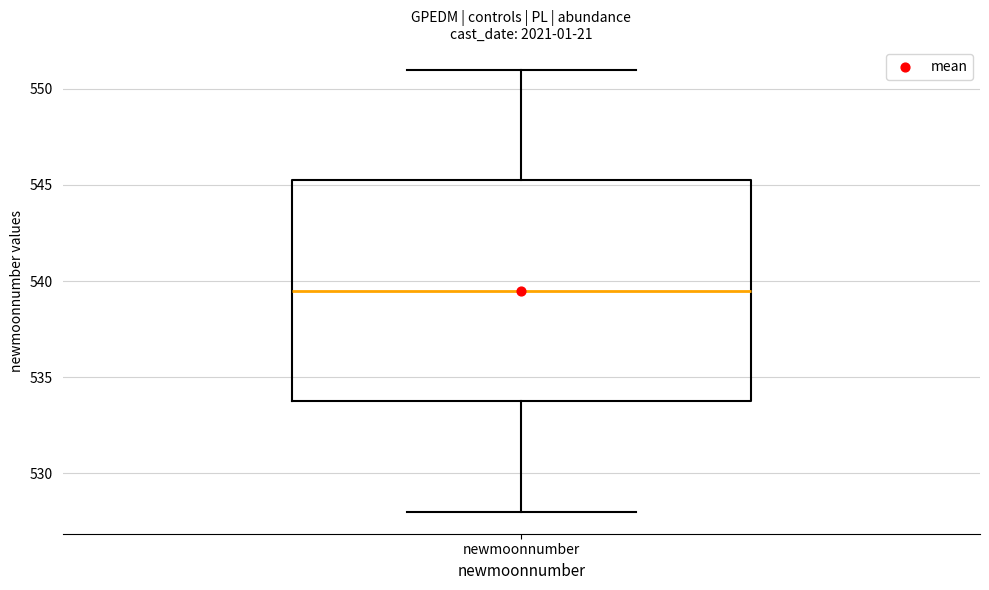

Transcribe this box plot: give where the median line is, the range the box spans, and where the two whiskers end, as read against the y-axis. The values are not printed on the chart, so give them approximately, as read against the axis.

median 539.5, box 534.0 to 545.5, whiskers 528.0 to 551.0